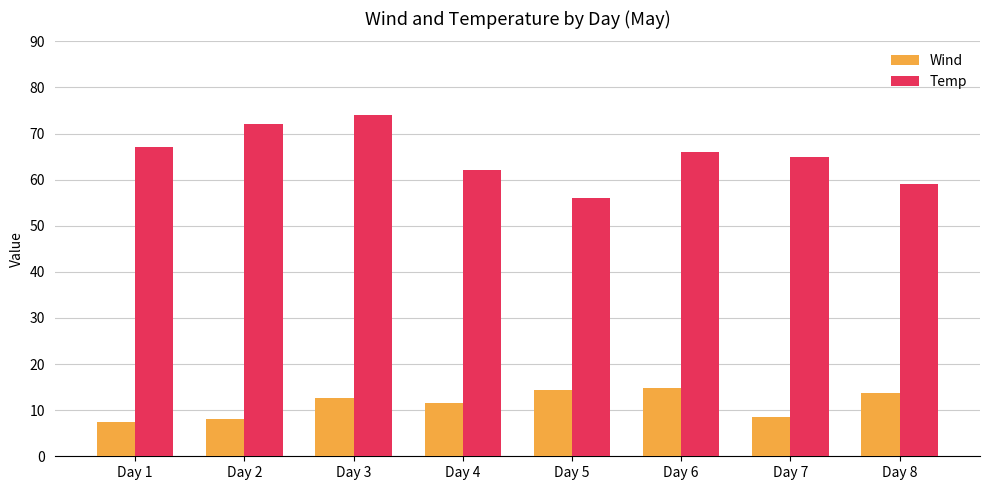

Is it true that Temp equals 62.0 at Day 4?

True